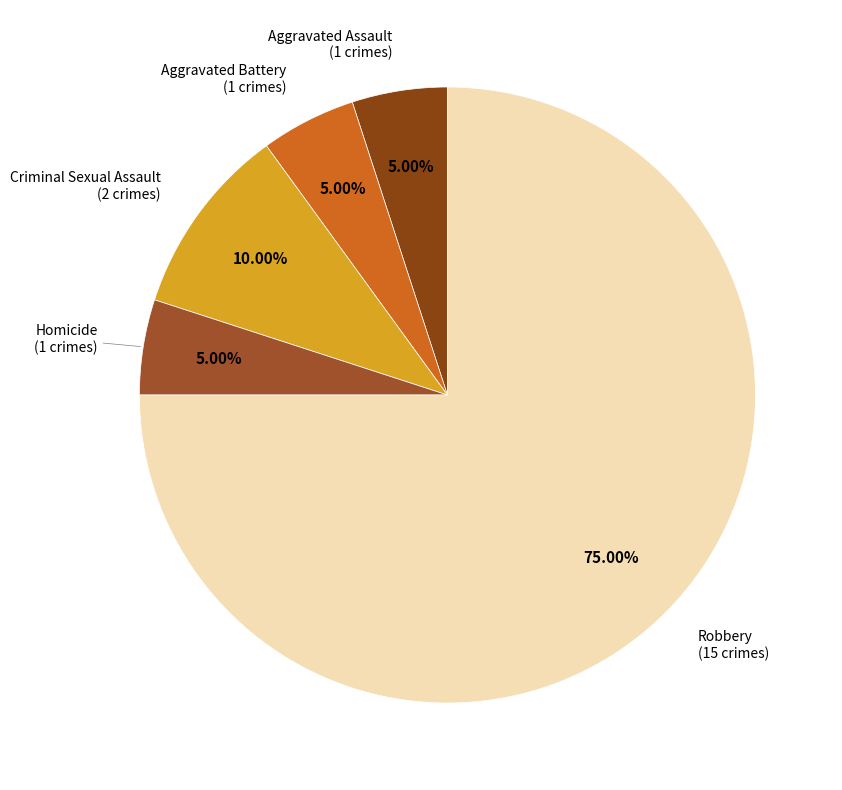

Which slice is the largest?

Robbery